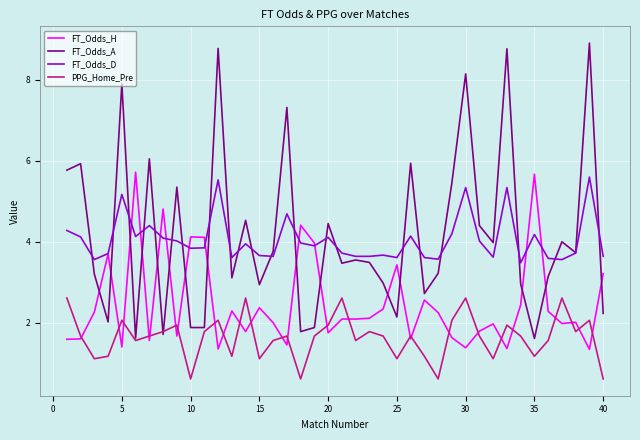

After their last crossing, which series has the higher values: PPG_Home_Pre or FT_Odds_H?

FT_Odds_H